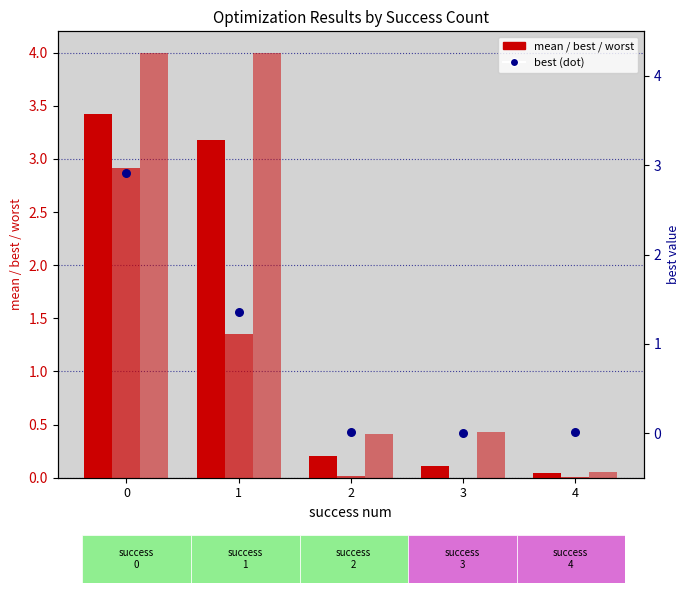

Is the value of worst at 2 greater than the value of mean at 2?

Yes